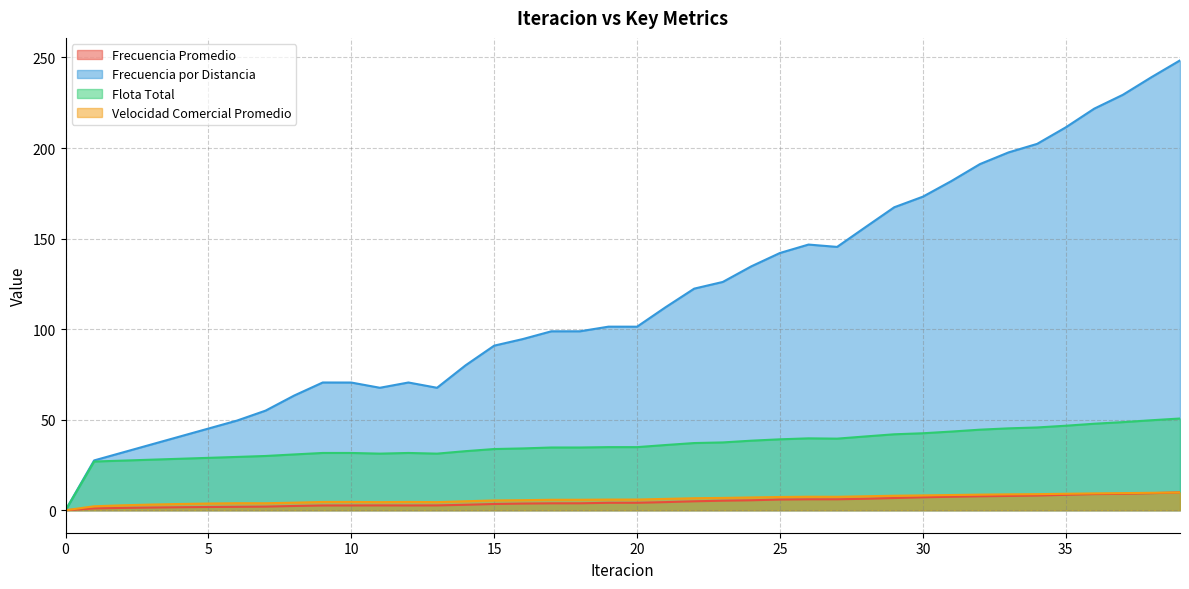

Is the value of Frecuencia por Distancia at 29 greater than the value of Frecuencia Promedio at 12?

Yes